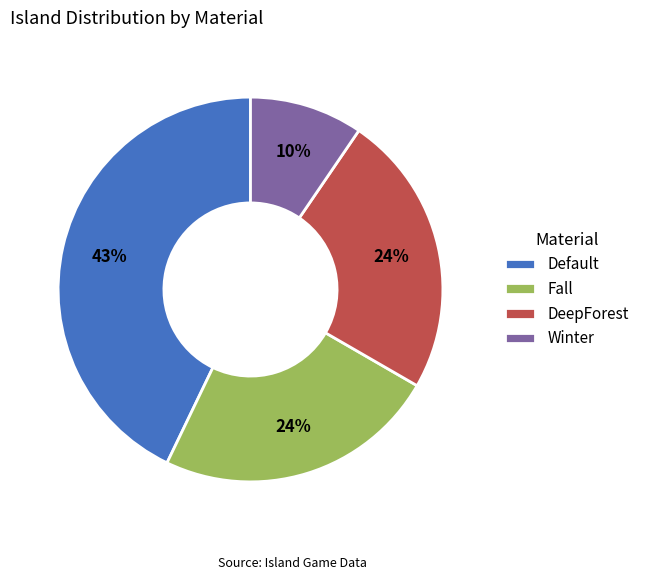

True or false: DeepForest accounts for 14% of the total.

False